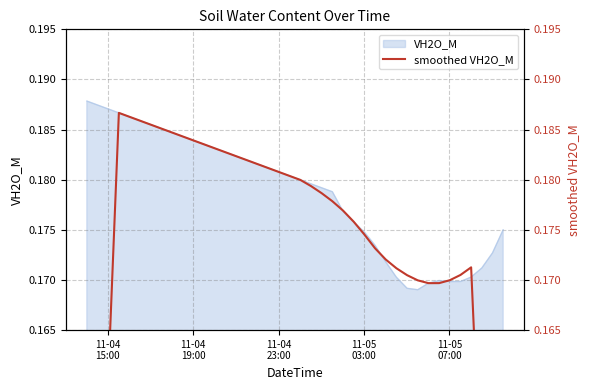

The chart shows a value of 0.1 at 5. True or false?

False